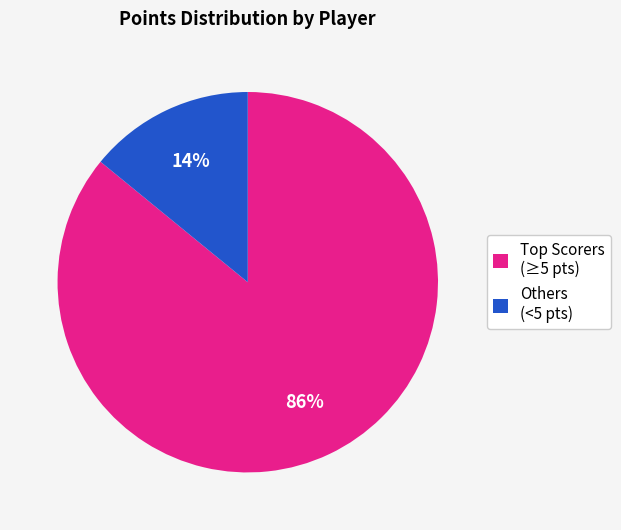

To the nearest percent, what is the average slice percentage?

50%